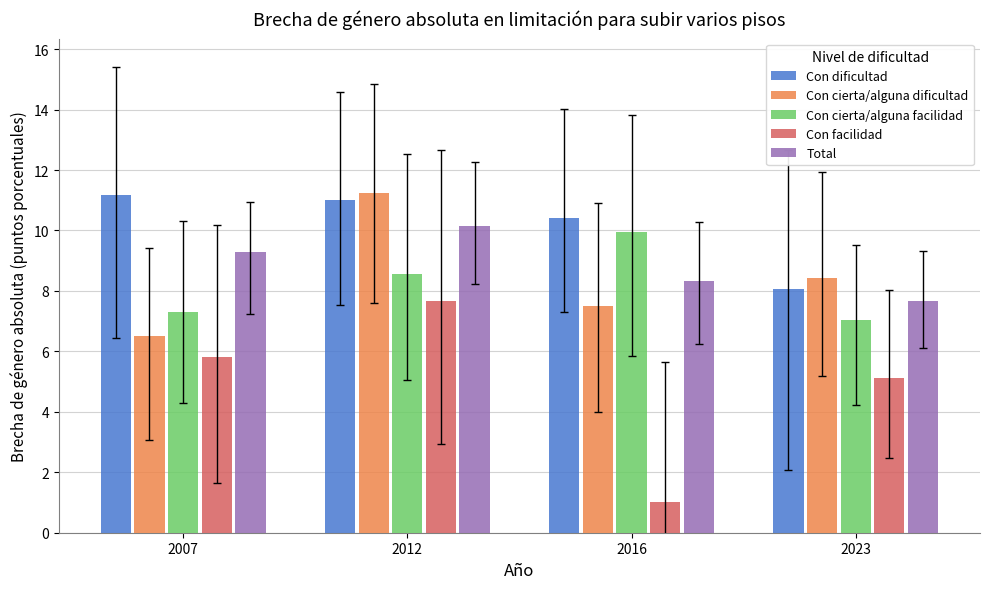

Between 2007 and 2012, which series saw the biggest shift?

Con cierta/alguna dificultad